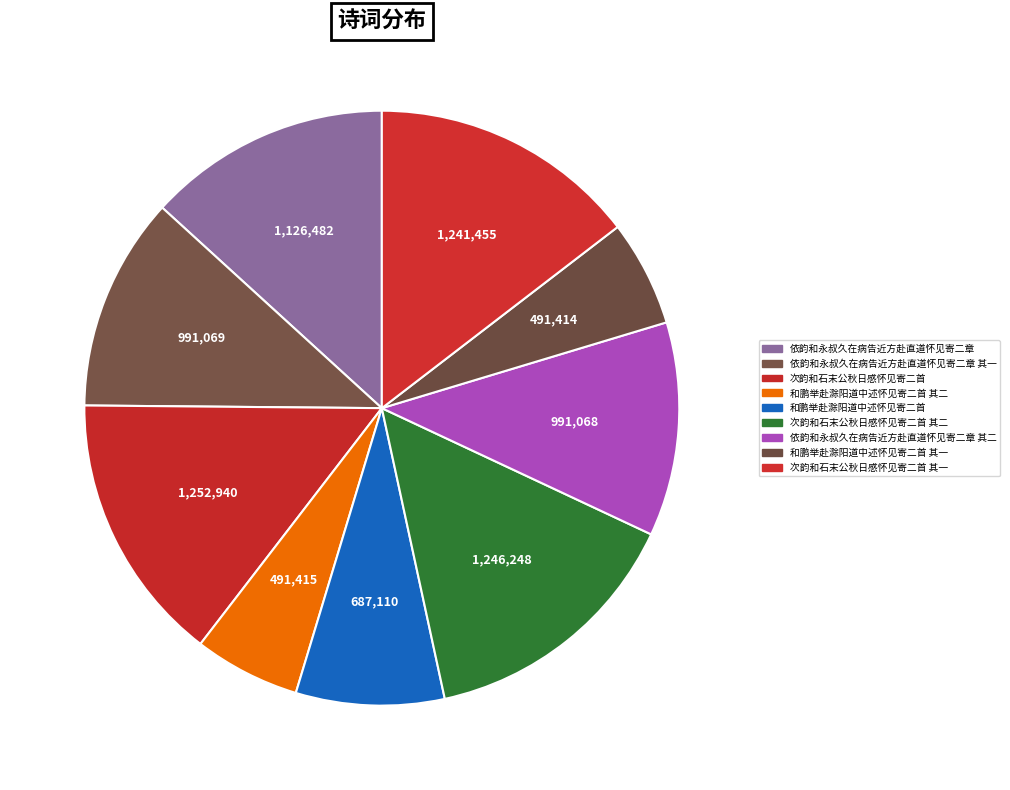

How many segments does this pie chart have?

9